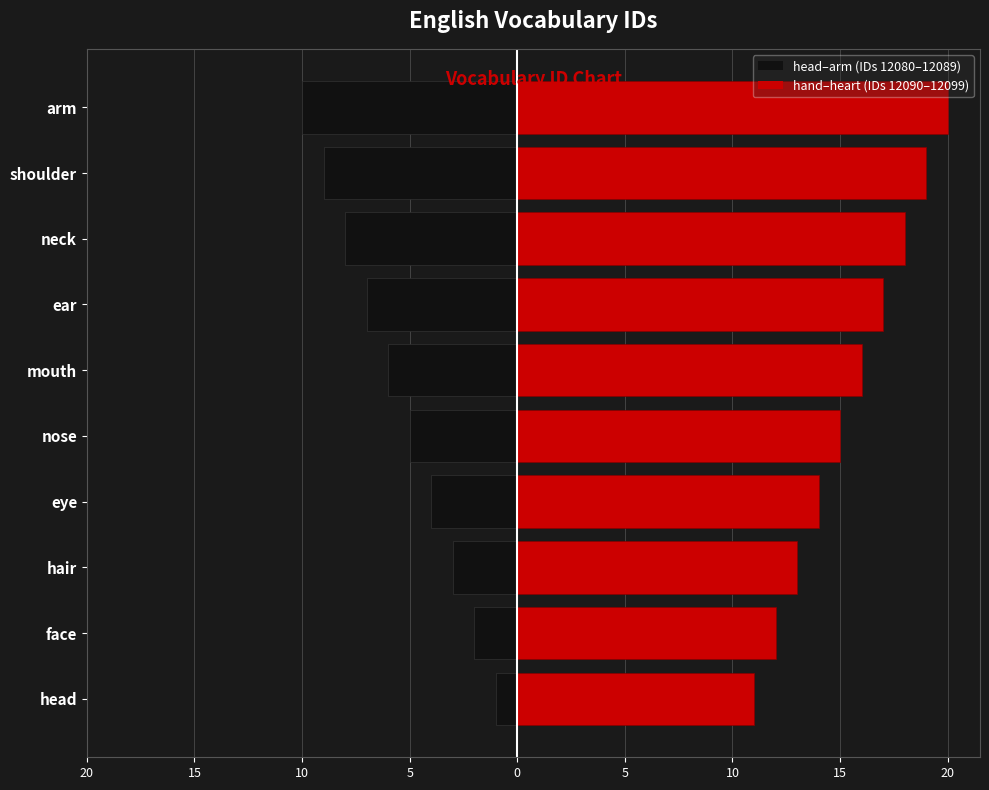

How many data points in hand are above 16?

4